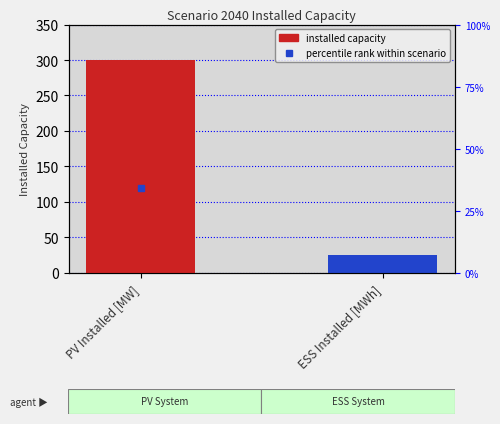

What position from the left is PV Installed [MW]?

1